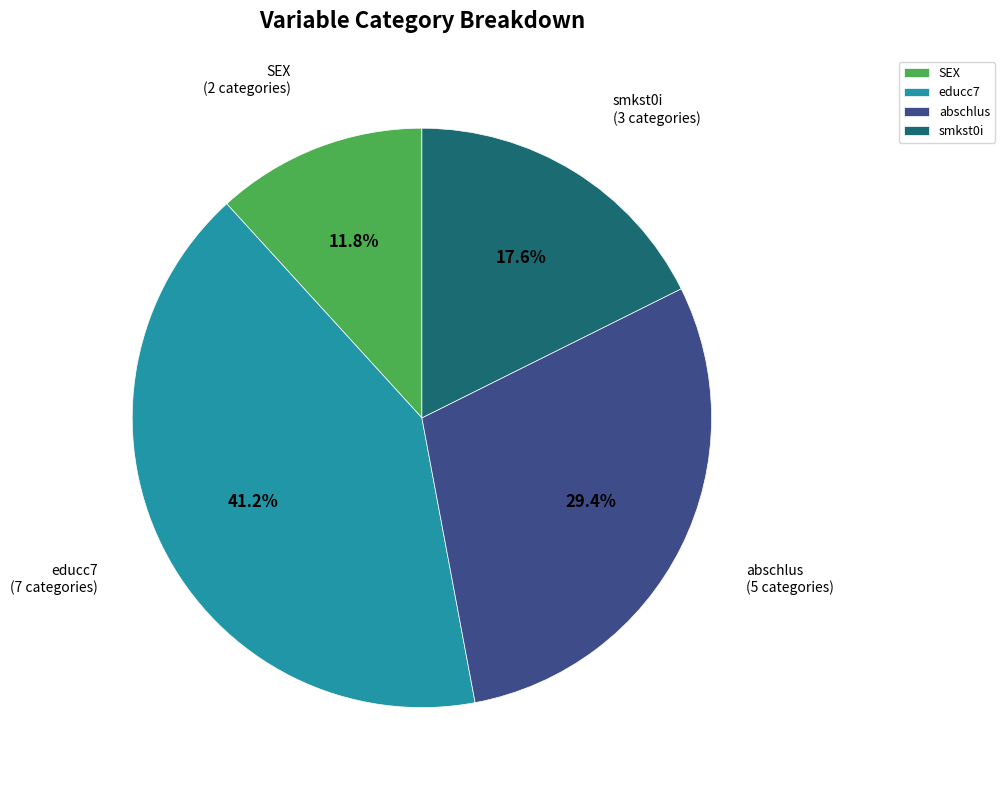

To the nearest percent, what portion does abschlus represent?

29%